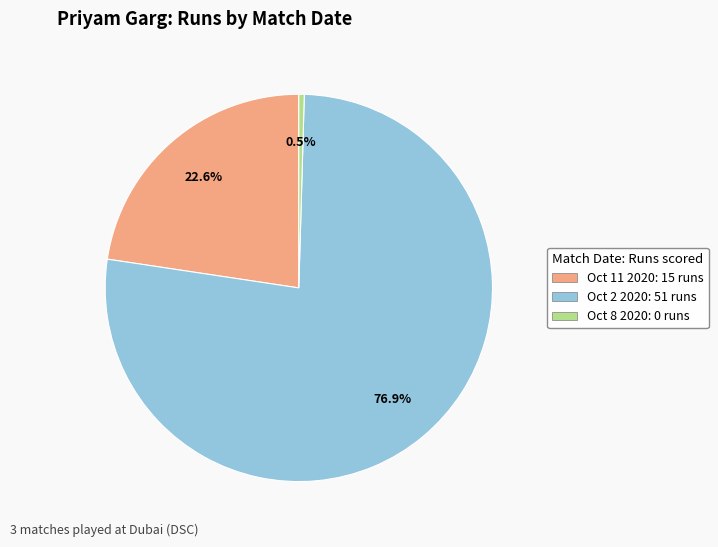

Which slice is the largest?

Oct 2 2020